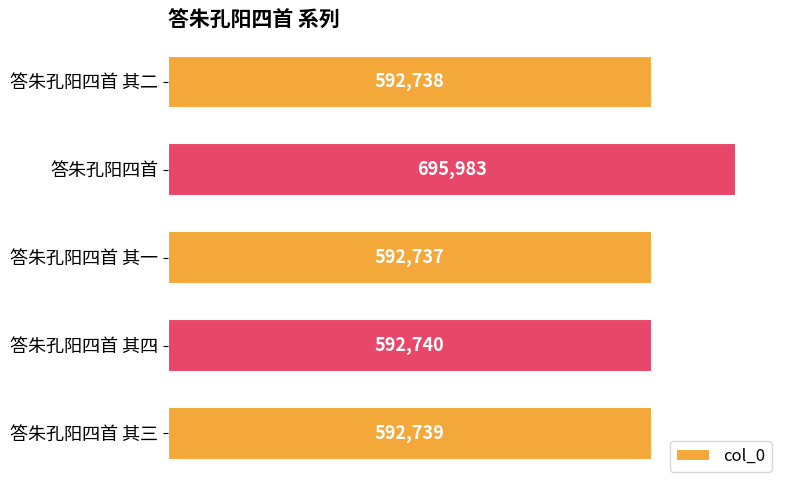

Are the bars horizontal?

Yes